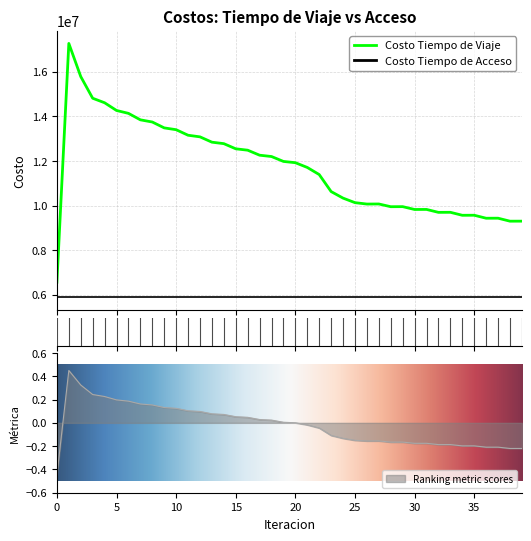

Rank the categories by value from lowest to highest.

0, 38, 39, 36, 37, 34, 35, 32, 33, 30, 31, 28, 29, 26, 27, 25, 24, 23, 22, 21, 20, 19, 18, 17, 16, 15, 14, 13, 12, 11, 10, 9, 8, 7, 6, 5, 4, 3, 2, 1